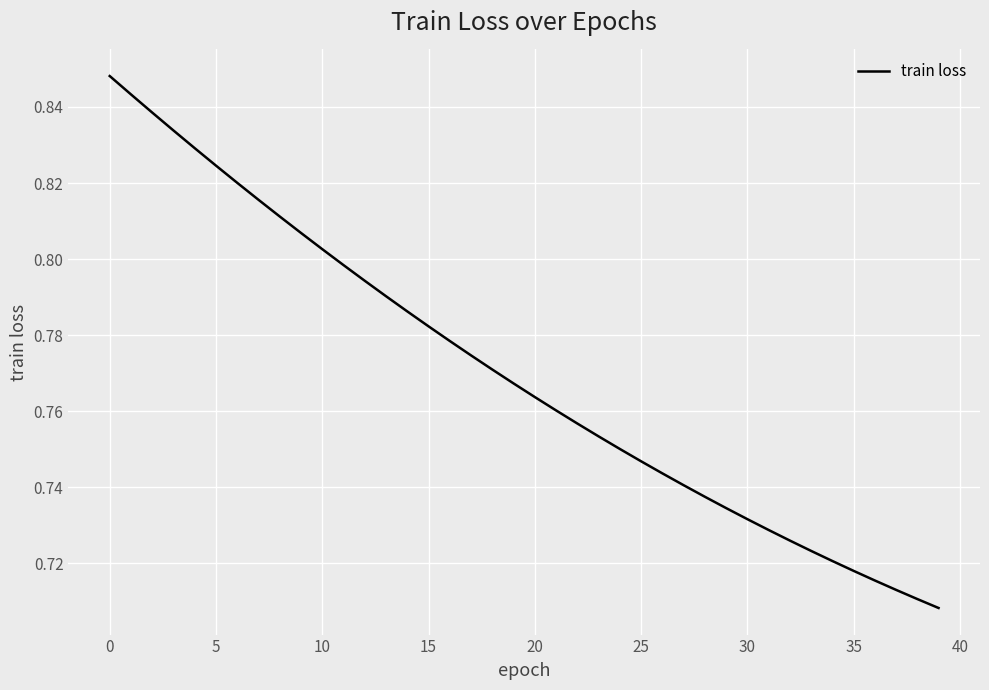

How many distinct data groups are displayed?

1